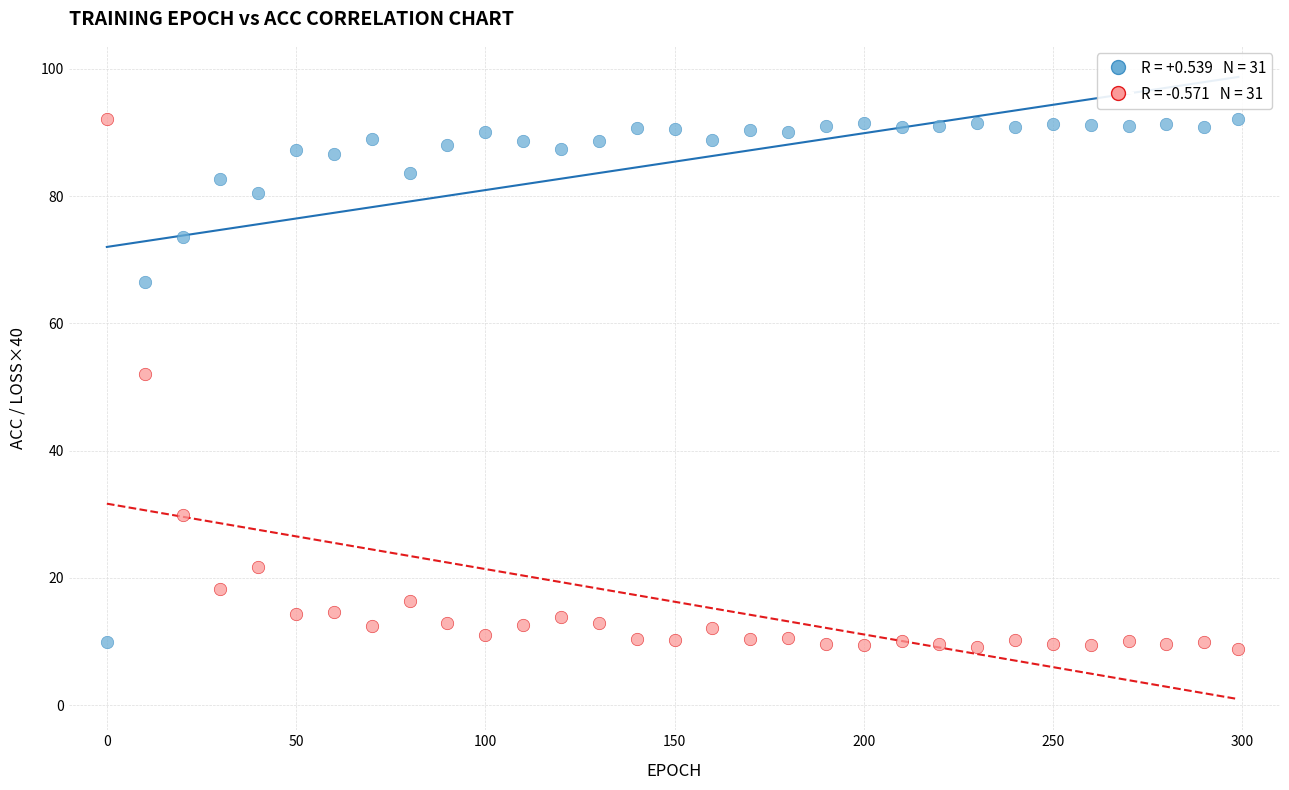

Across all data points, what is the range of X values (max minus min)?

299.0